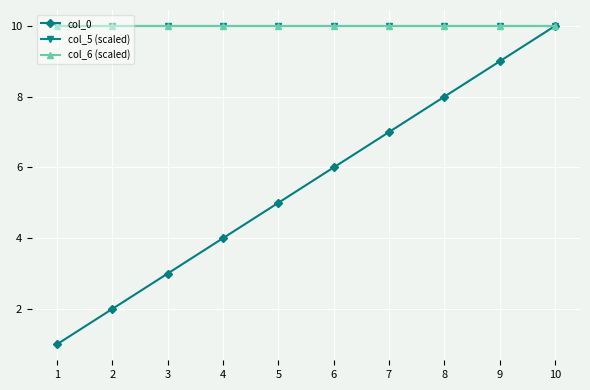

Reading right to left, what are all the values shown in this chart?

col_0: 10=10	9=9	8=8	7=7	6=6	5=5	4=4	3=3	2=2	1=1
col_5 (scaled): 10=10	9=10	8=10	7=10	6=10	5=10	4=10	3=10	2=10	1=10
col_6 (scaled): 10=10	9=10	8=10	7=10	6=10	5=10	4=10	3=10	2=10	1=10